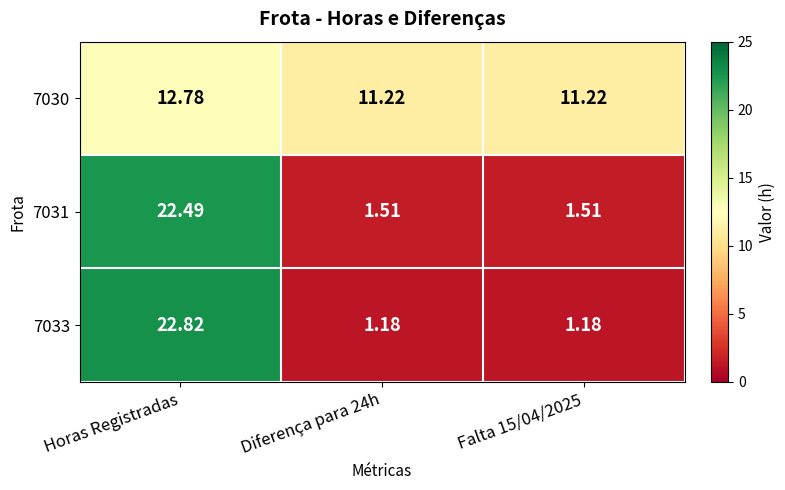

At which label does 7033 reach its peak?

Horas Registradas